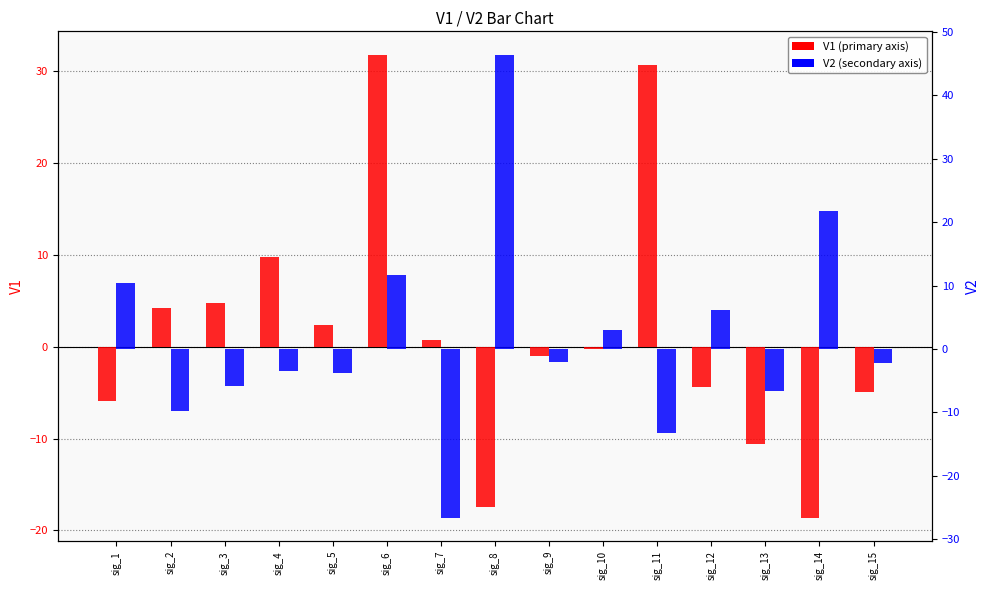

Reading left to right, list all the values displayed in this chart.

V1: -6.0	4.2	4.7	9.7	2.4	31.8	0.7	-17.4	-1.0	-0.3	30.6	-4.4	-10.6	-18.6	-5.0
V2: 10.3	-9.7	-5.8	-3.4	-3.7	11.6	-26.7	46.5	-2.0	3.0	-13.2	6.1	-6.6	21.8	-2.2